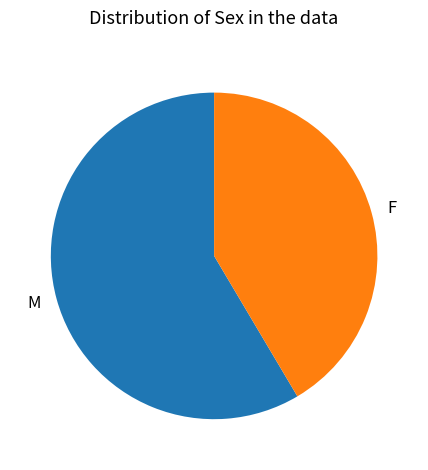

Is it true that F is 41% of the pie?

True